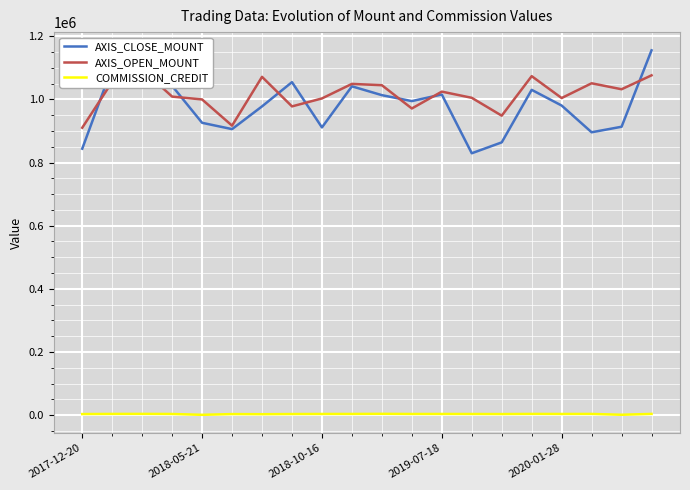

True or false: AXIS_CLOSE_MOUNT and COMMISSION_CREDIT intersect in this chart.

False